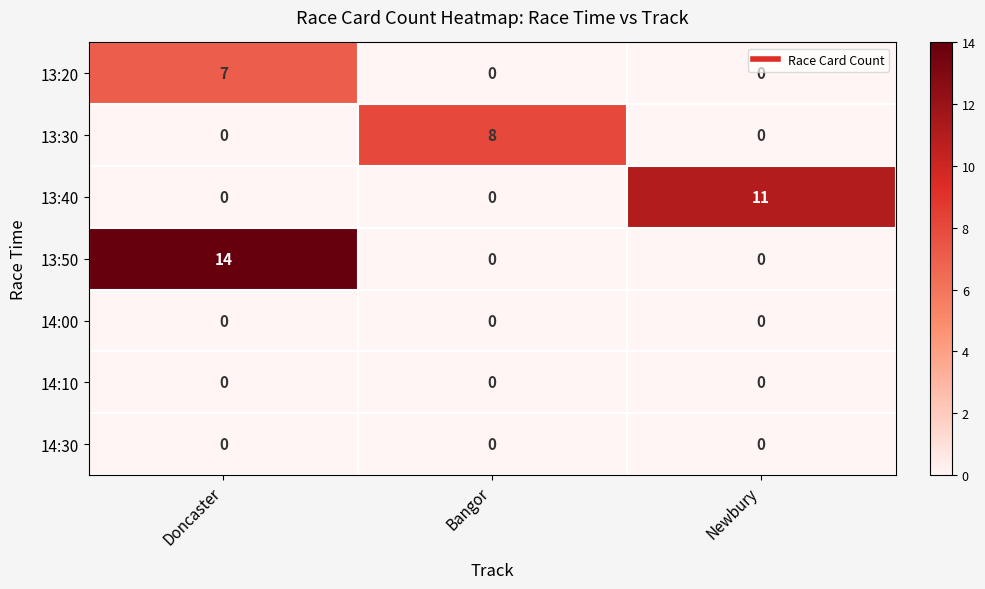

Reading left to right, transcribe all the data shown in this chart.

13:20: 7	0	0
13:30: 0	8	0
13:40: 0	0	11
13:50: 14	0	0
14:00: 0	0	0
14:10: 0	0	0
14:30: 0	0	0